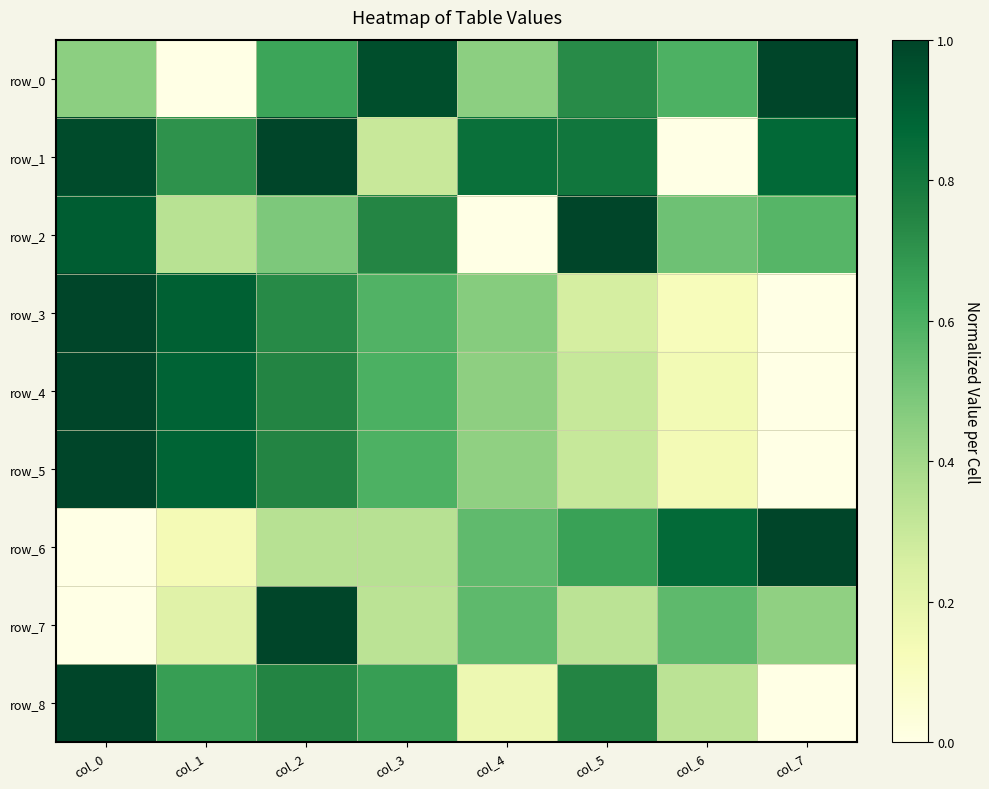

What is the sum of the row_3 values at col_7 and col_2?

0.7